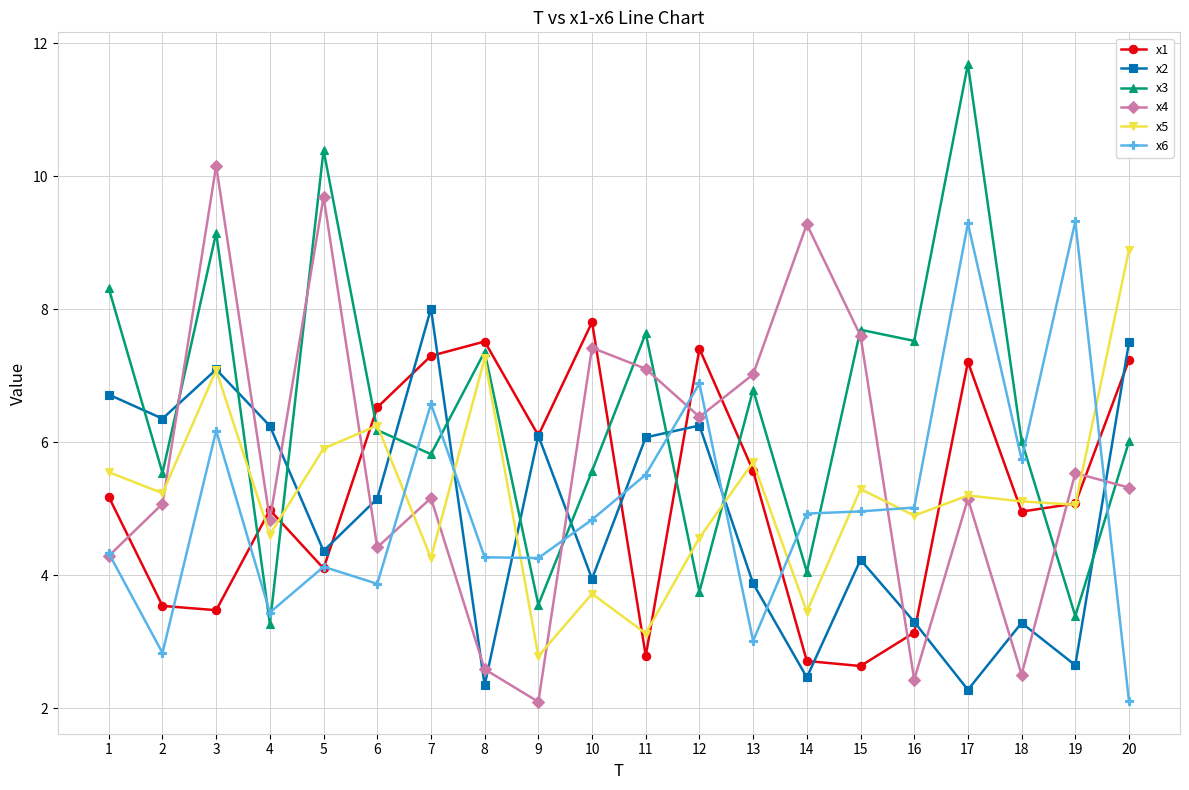

True or false: x3 has more than 2 interior local peaks.

True